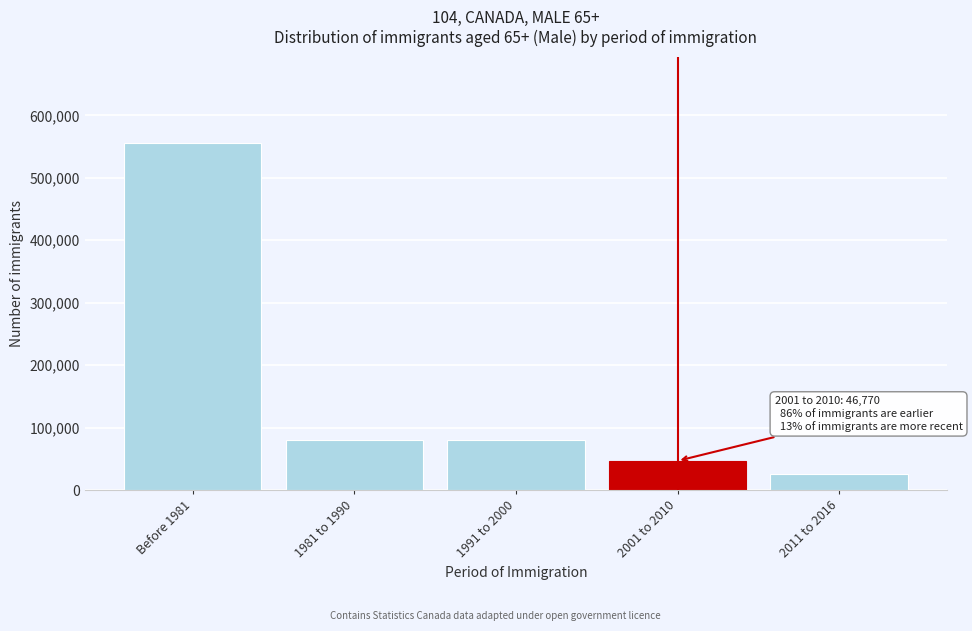

At which category does the chart reach its minimum across all series?

2011 to 2016